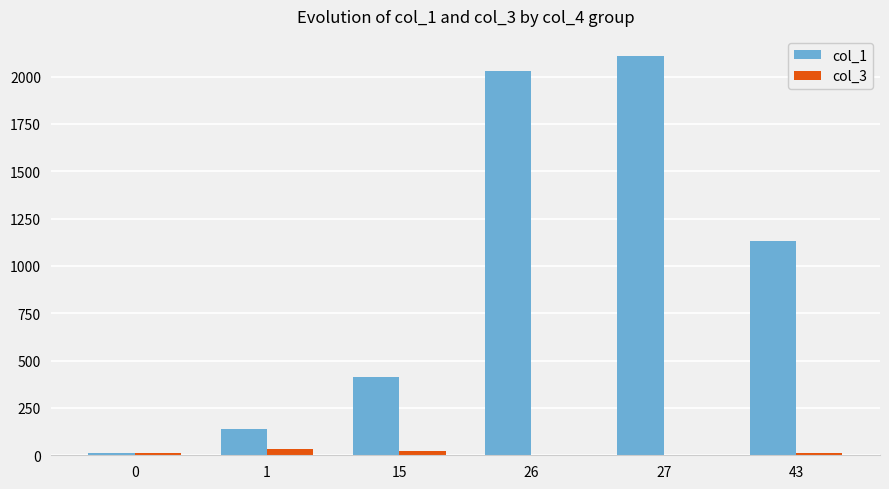

Read the col_1 value at 15, to the nearest 100.

400